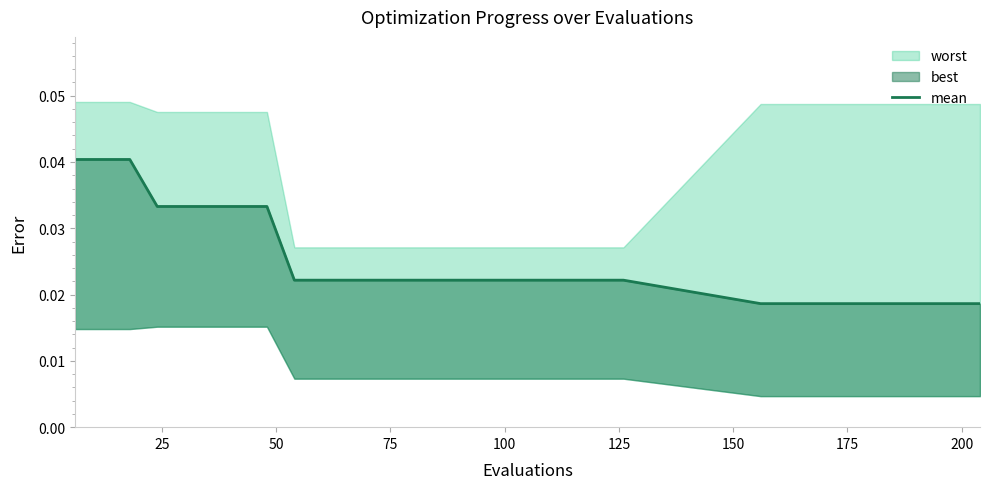

What is the label of the 8th point from the left?

175